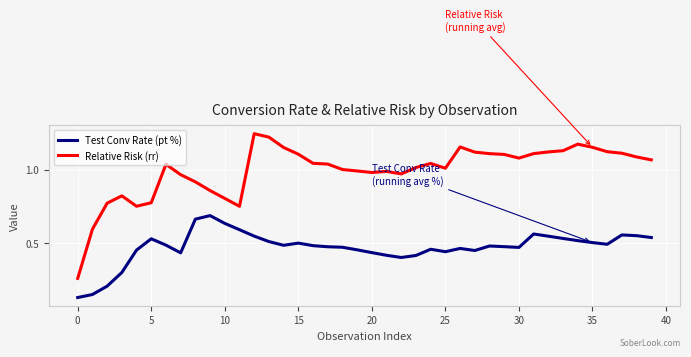

Which series has the largest total across all categories?

Relative Risk (rr)